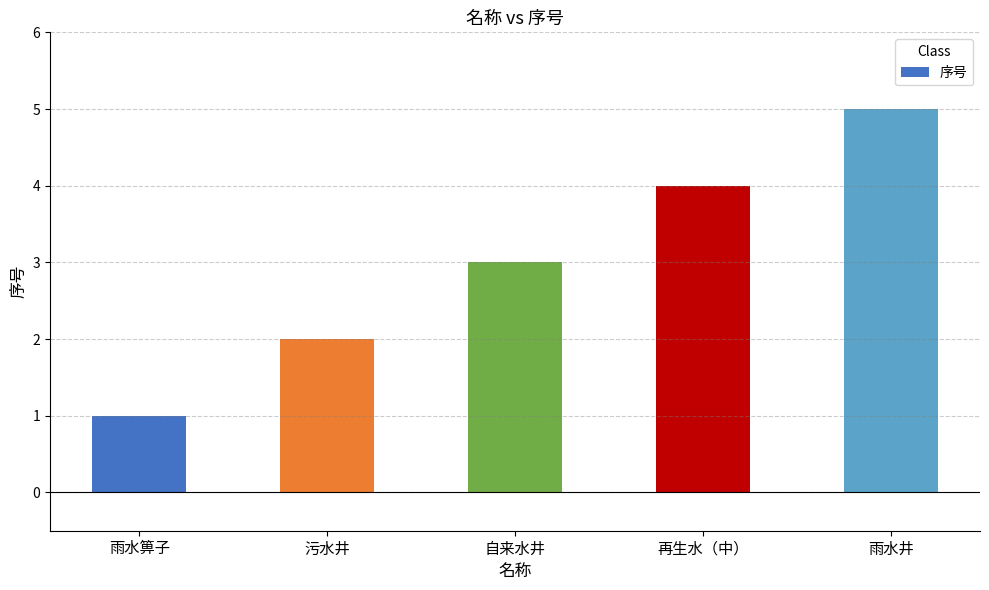

Rank the categories by value from lowest to highest.

雨水箅子, 污水井, 自来水井, 再生水（中）, 雨水井